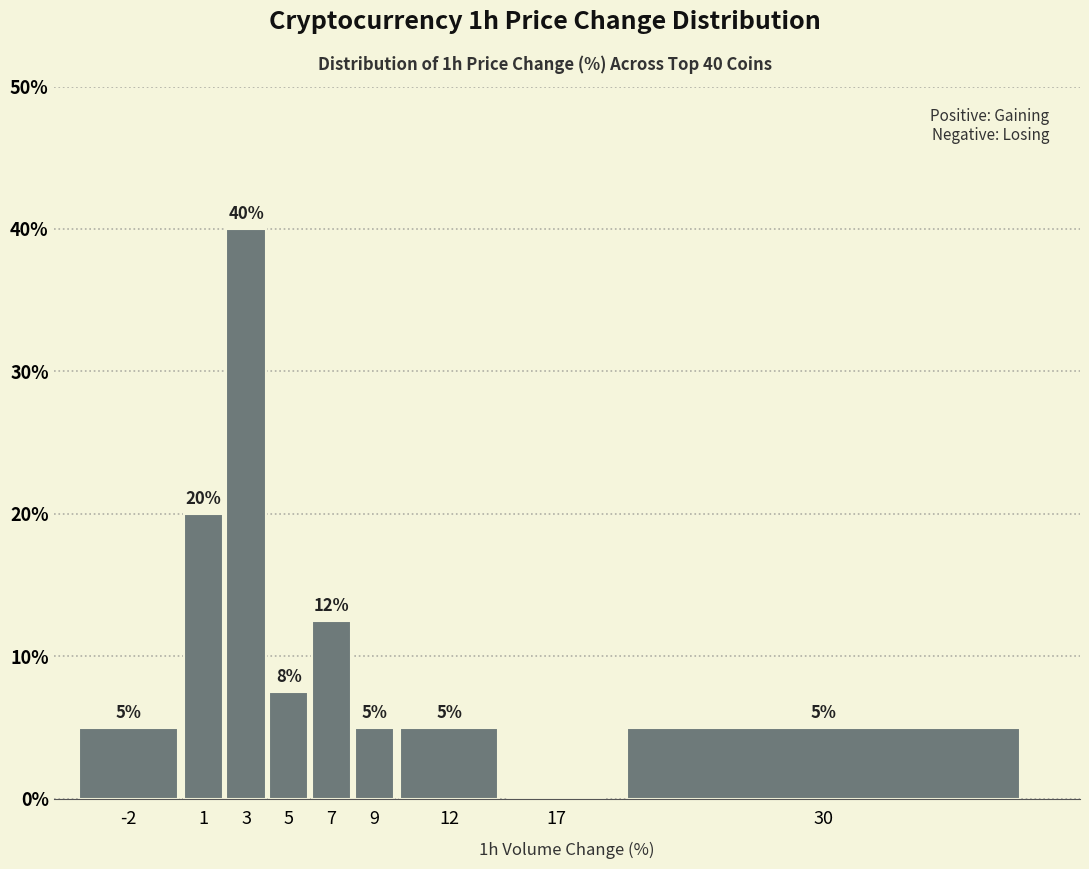

Which has a higher value, 5 or 3?

3